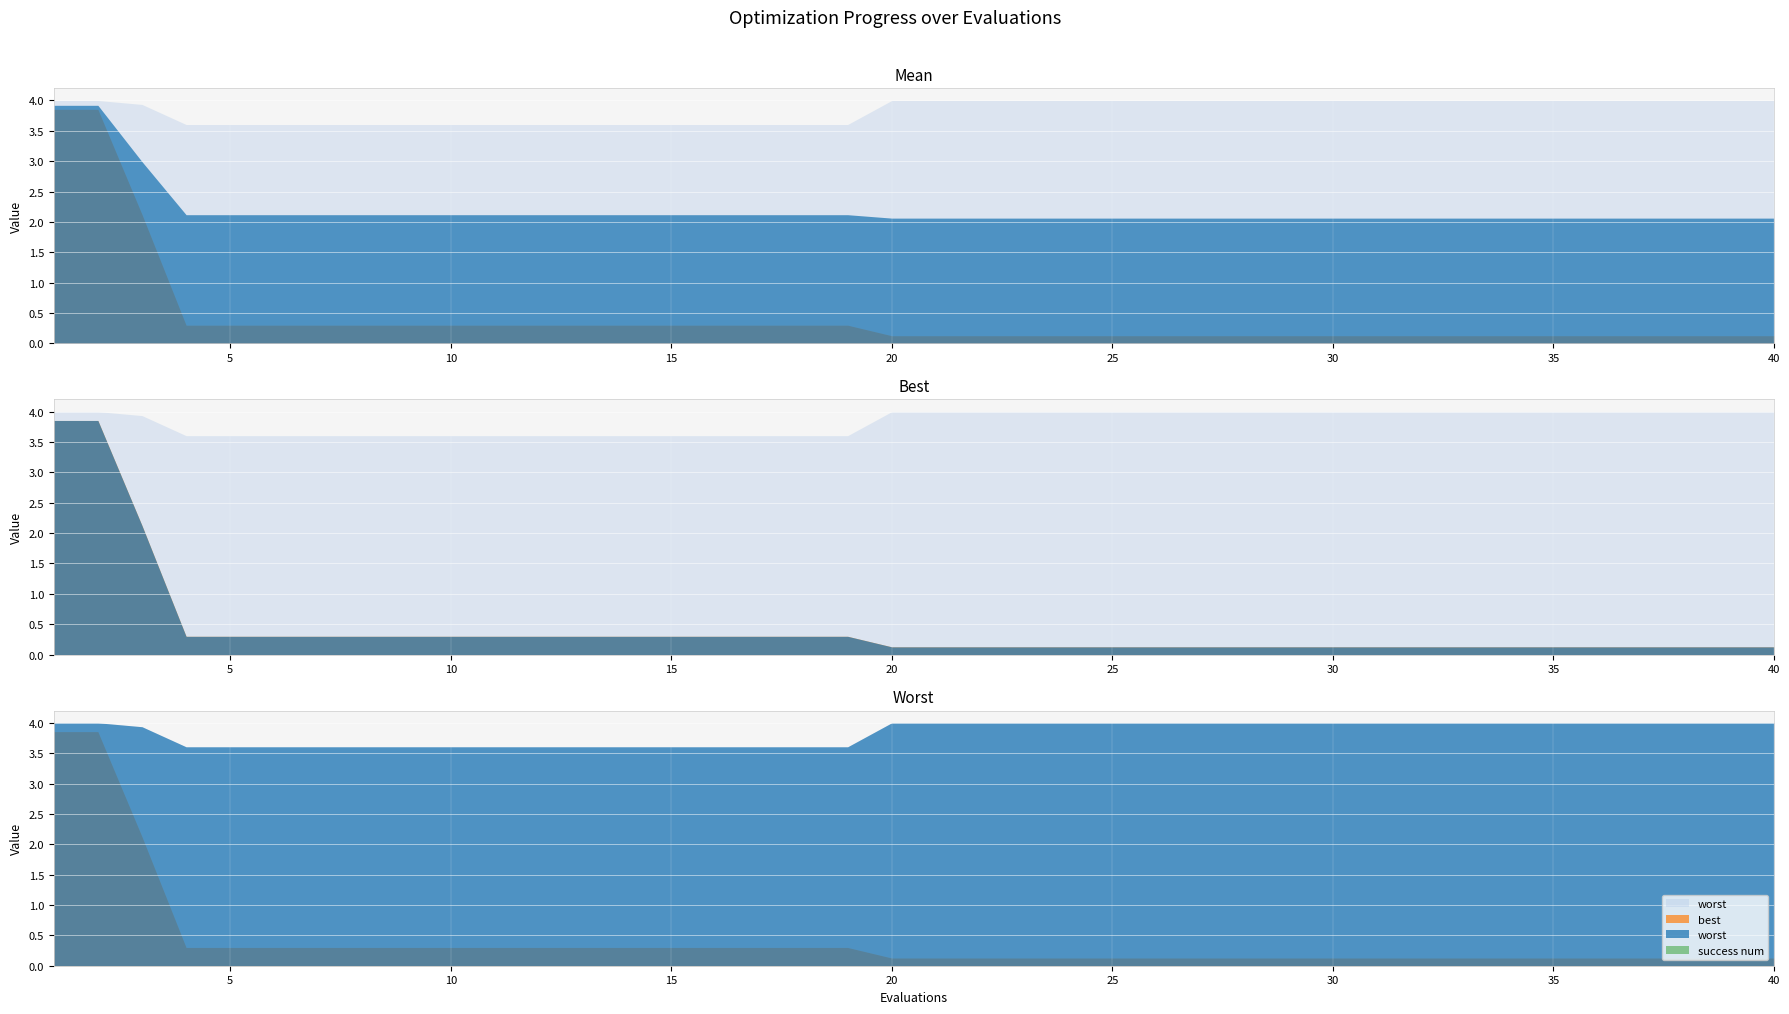

True or false: mean and worst cross at least once.

False